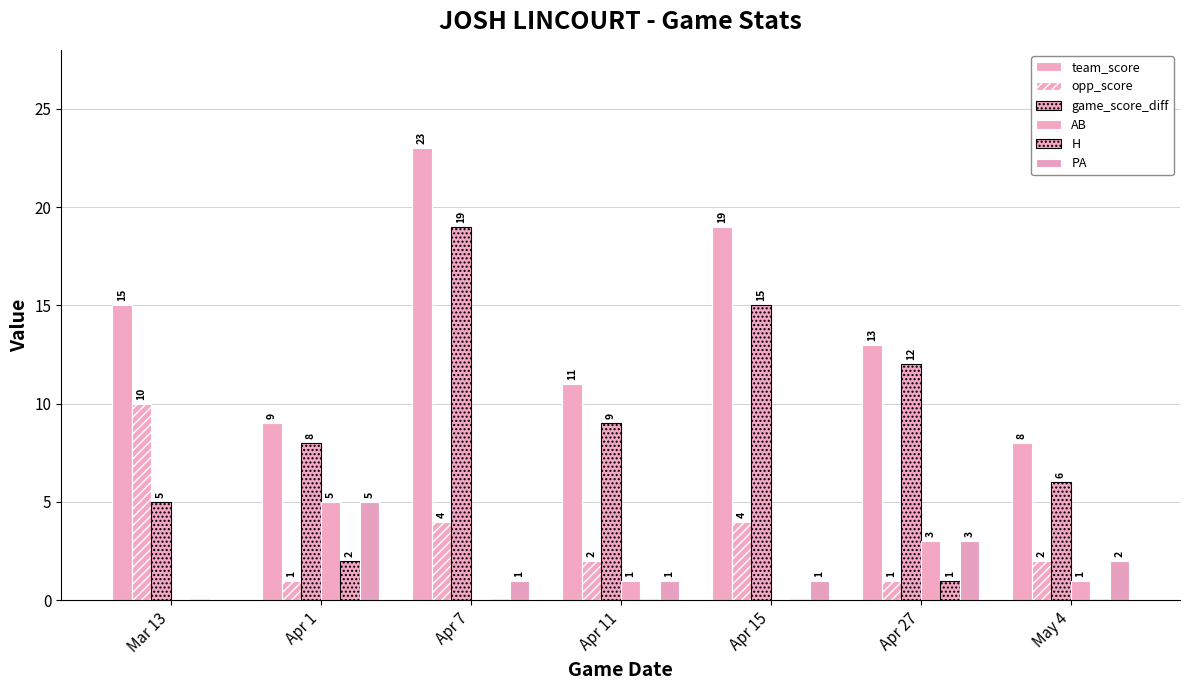

Which series has the largest range (max minus min)?

team_score